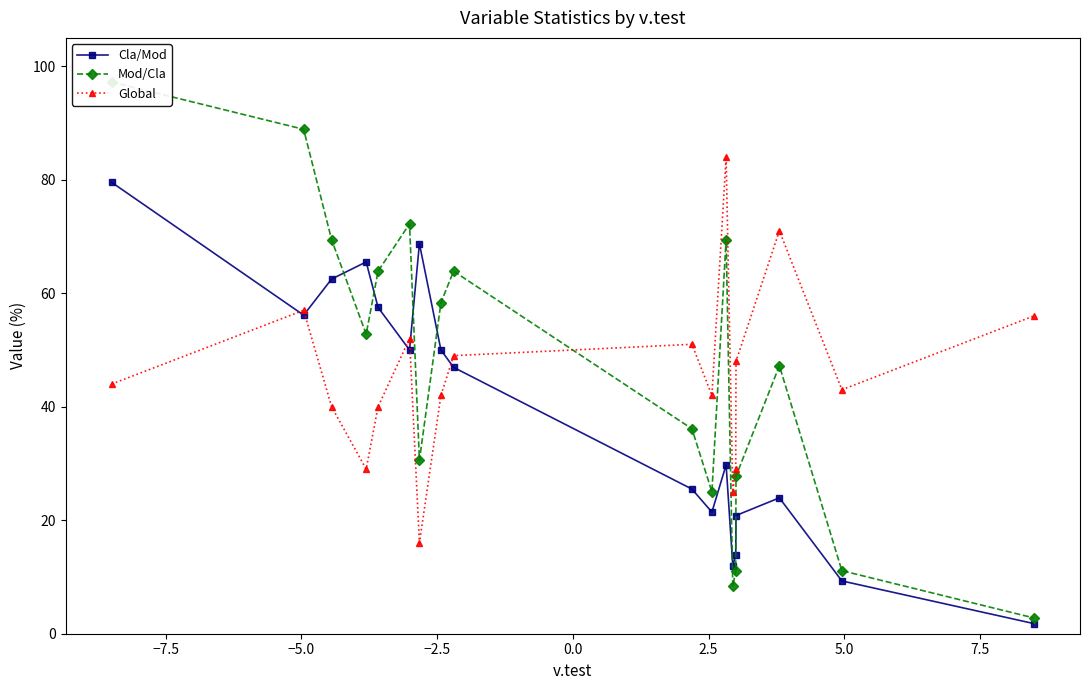

True or false: Cla/Mod has more than 2 interior local peaks.

True